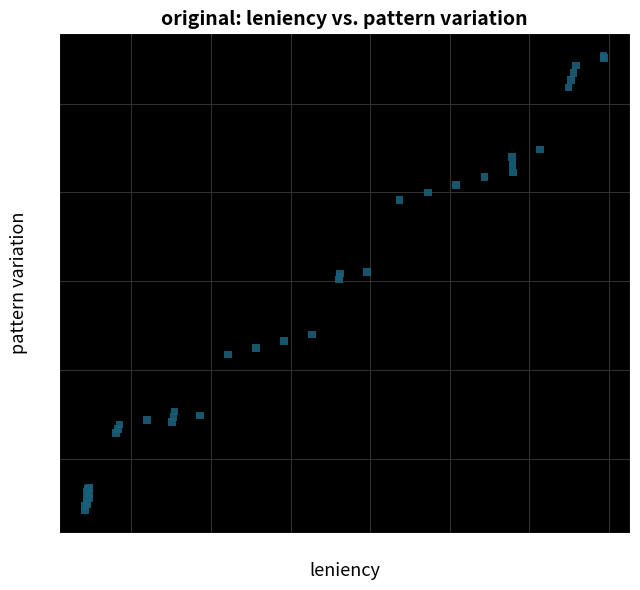

What Y value in the scatter plot is closest to 65?

65.2